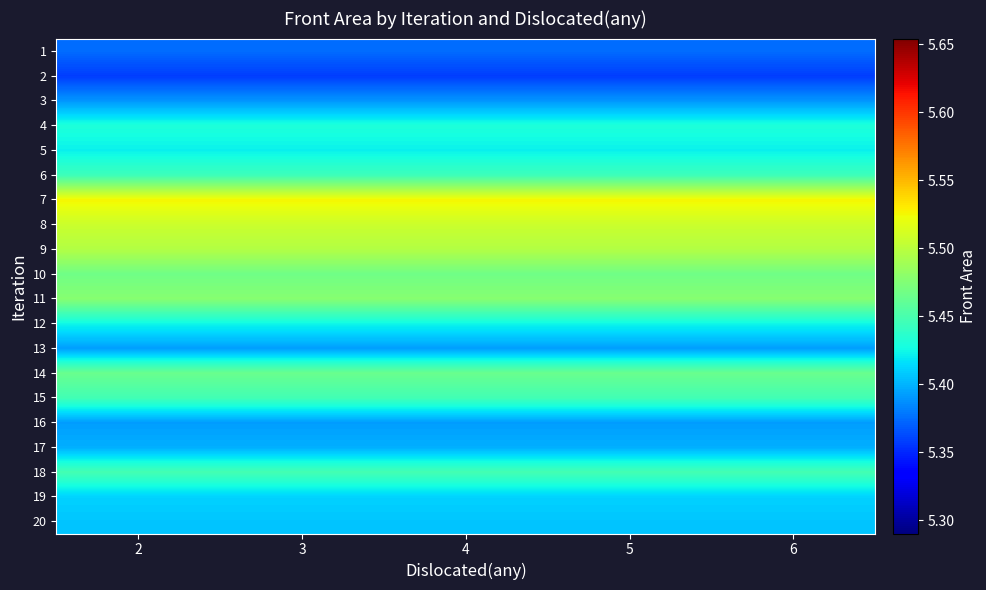

Reading left to right, list all the values displayed in this chart.

1: 2=5.4	3=5.4	4=5.4	5=5.4	6=5.4
2: 2=5.4	3=5.4	4=5.4	5=5.4	6=5.4
3: 2=5.4	3=5.4	4=5.4	5=5.4	6=5.4
4: 2=5.4	3=5.4	4=5.4	5=5.4	6=5.4
5: 2=5.4	3=5.4	4=5.4	5=5.4	6=5.4
6: 2=5.4	3=5.4	4=5.4	5=5.4	6=5.4
7: 2=5.5	3=5.5	4=5.5	5=5.5	6=5.5
8: 2=5.5	3=5.5	4=5.5	5=5.5	6=5.5
9: 2=5.5	3=5.5	4=5.5	5=5.5	6=5.5
10: 2=5.5	3=5.5	4=5.5	5=5.5	6=5.5
11: 2=5.5	3=5.5	4=5.5	5=5.5	6=5.5
12: 2=5.4	3=5.4	4=5.4	5=5.4	6=5.4
13: 2=5.4	3=5.4	4=5.4	5=5.4	6=5.4
14: 2=5.5	3=5.5	4=5.5	5=5.5	6=5.5
15: 2=5.4	3=5.4	4=5.4	5=5.4	6=5.4
16: 2=5.4	3=5.4	4=5.4	5=5.4	6=5.4
17: 2=5.4	3=5.4	4=5.4	5=5.4	6=5.4
18: 2=5.4	3=5.4	4=5.4	5=5.4	6=5.4
19: 2=5.4	3=5.4	4=5.4	5=5.4	6=5.4
20: 2=5.4	3=5.4	4=5.4	5=5.4	6=5.4